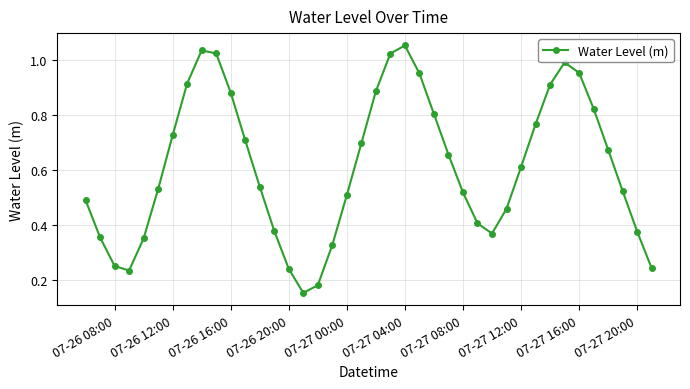

What is the sum of all values?

24.6